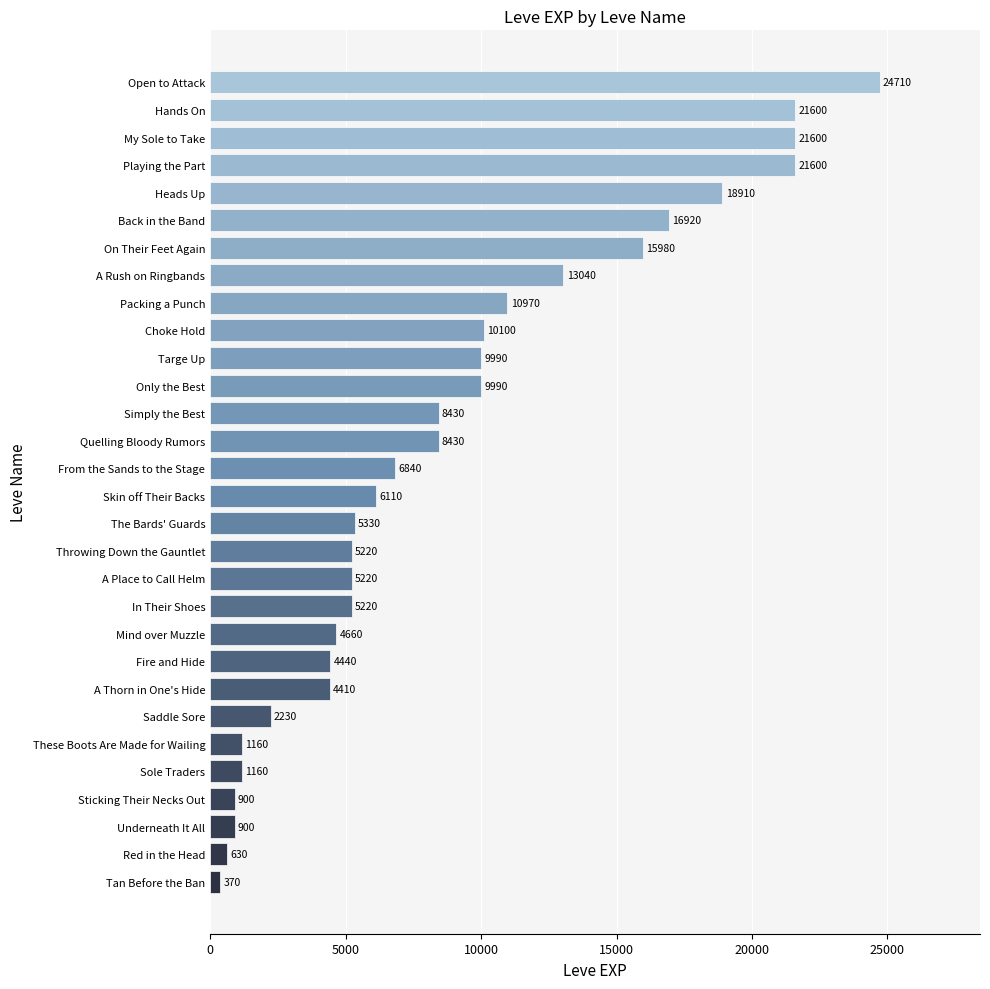

True or false: the data shows 21118 at A Rush on Ringbands.

False